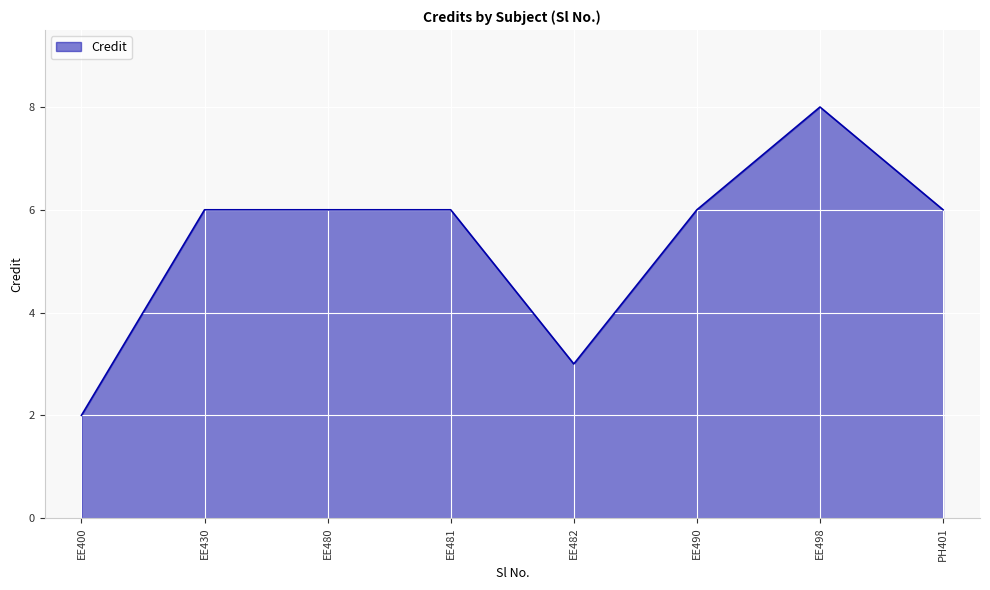

Which has a higher value, EE482 or EE480?

EE480